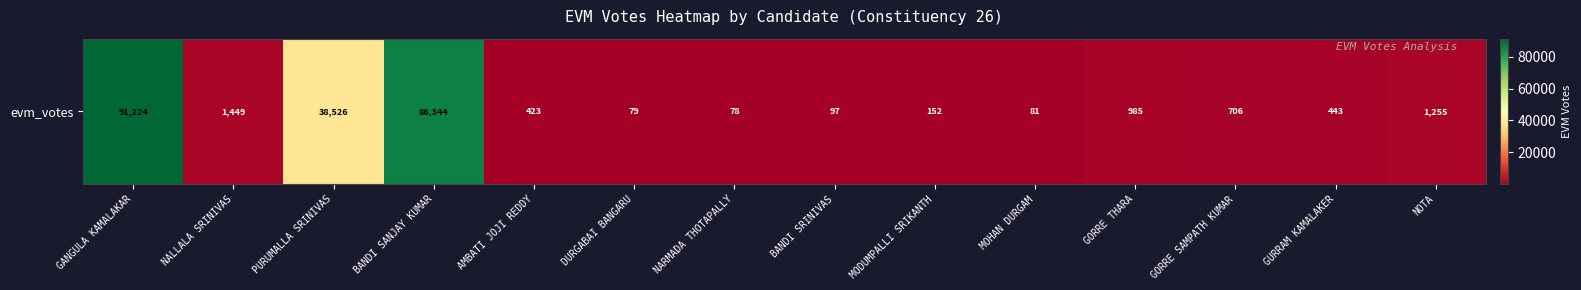

How many values are below 706?

7